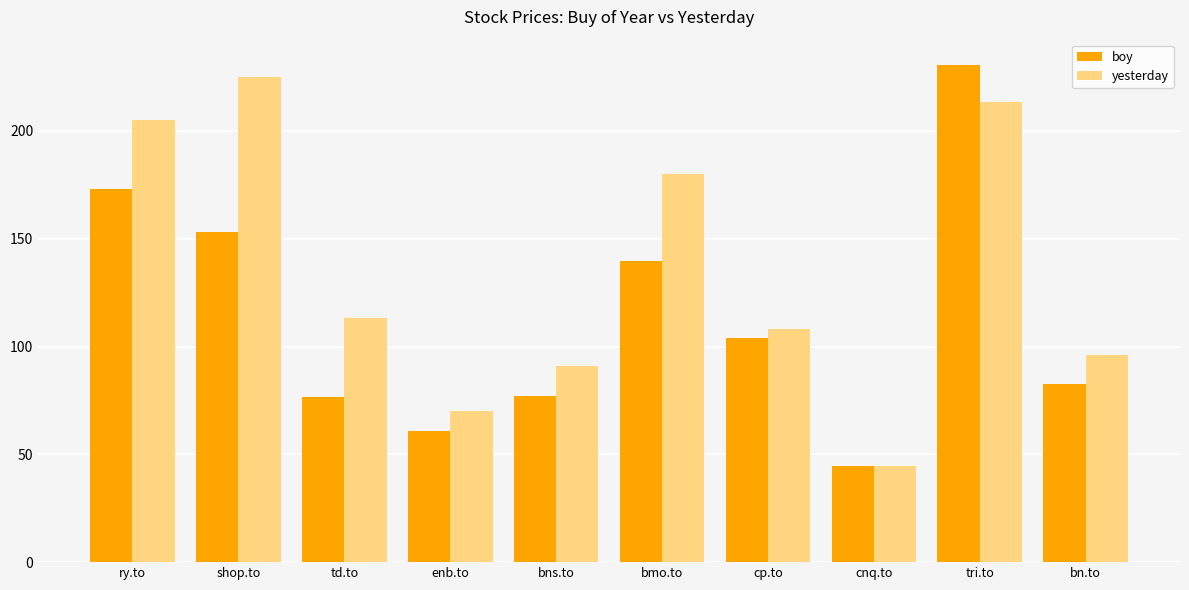

Is the value of boy at td.to greater than the value of yesterday at bmo.to?

No